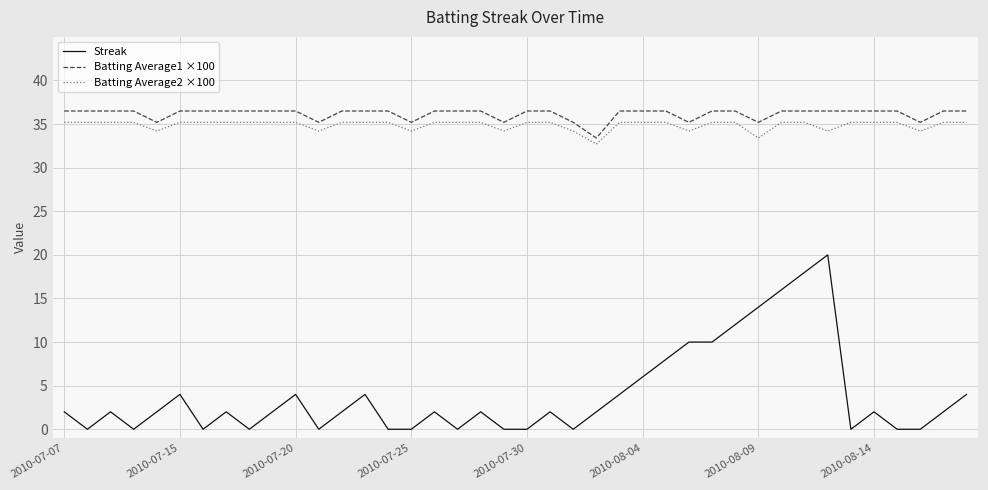

True or false: Streak and Batting Average2 ×100 intersect in this chart.

False